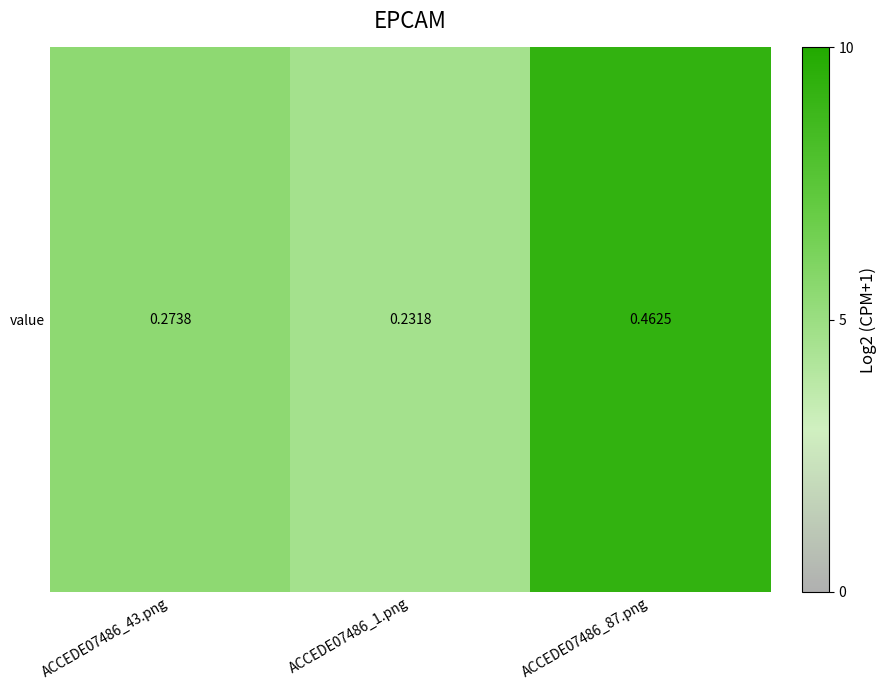

At which label is the value closest to 0?

ACCEDE07486_1.png